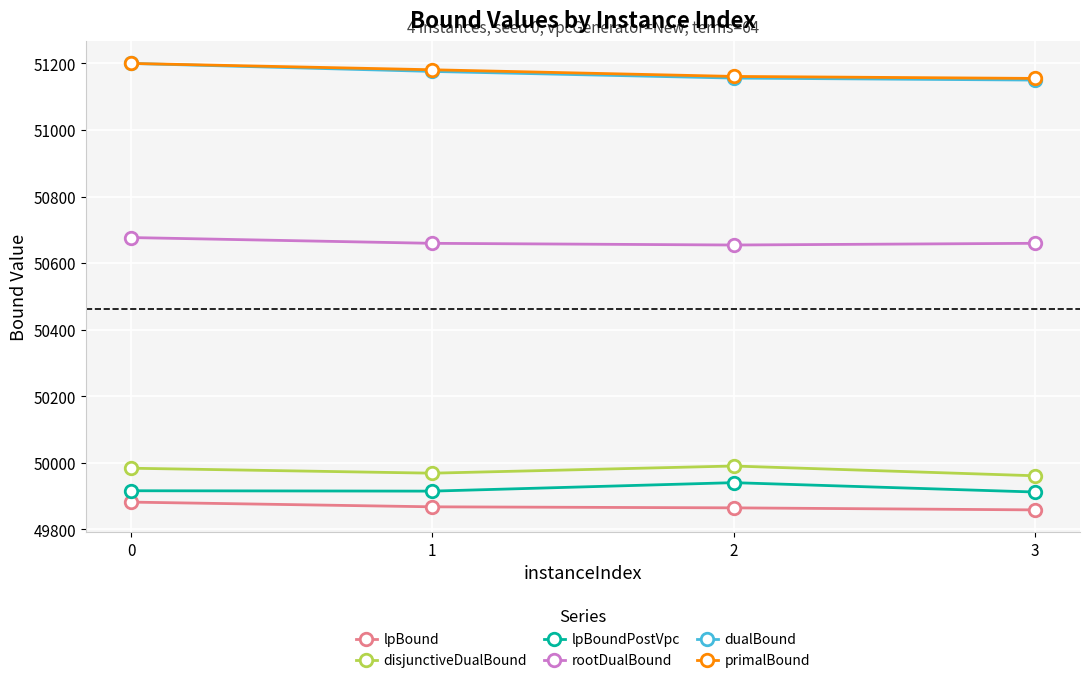

What is the smallest value displayed?

49858.6